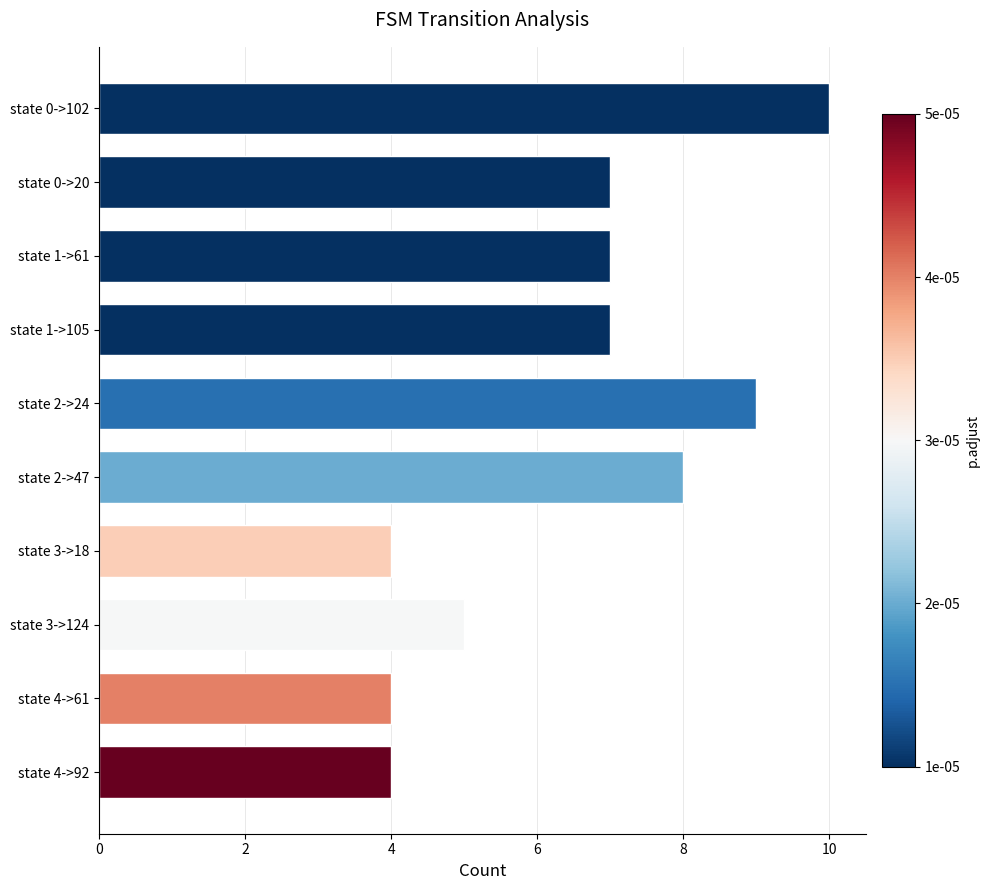

What is the change in value from state 0->102 to state 3->124?

-5